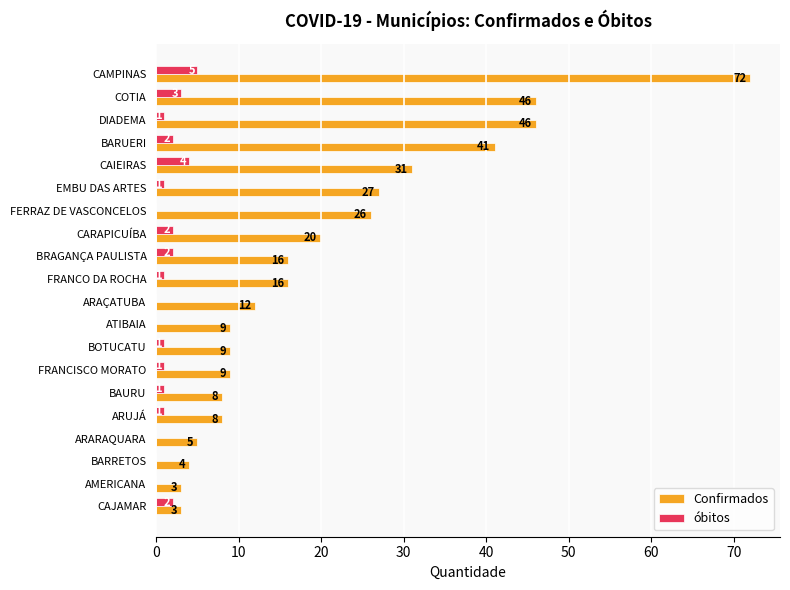

What is the highest value of the óbitos series?

5